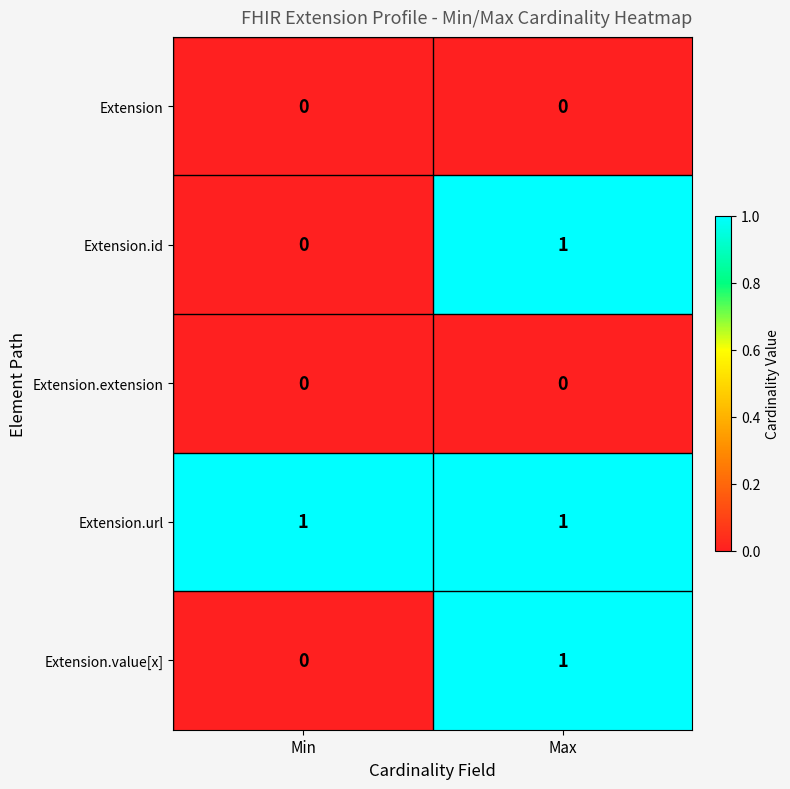

Where is Extension.id nearest to the value 0?

Min